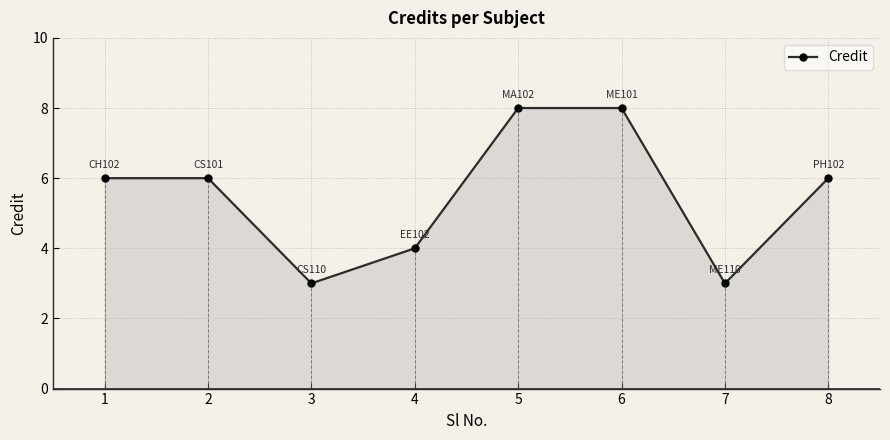

What is the approximate value at 3?

3